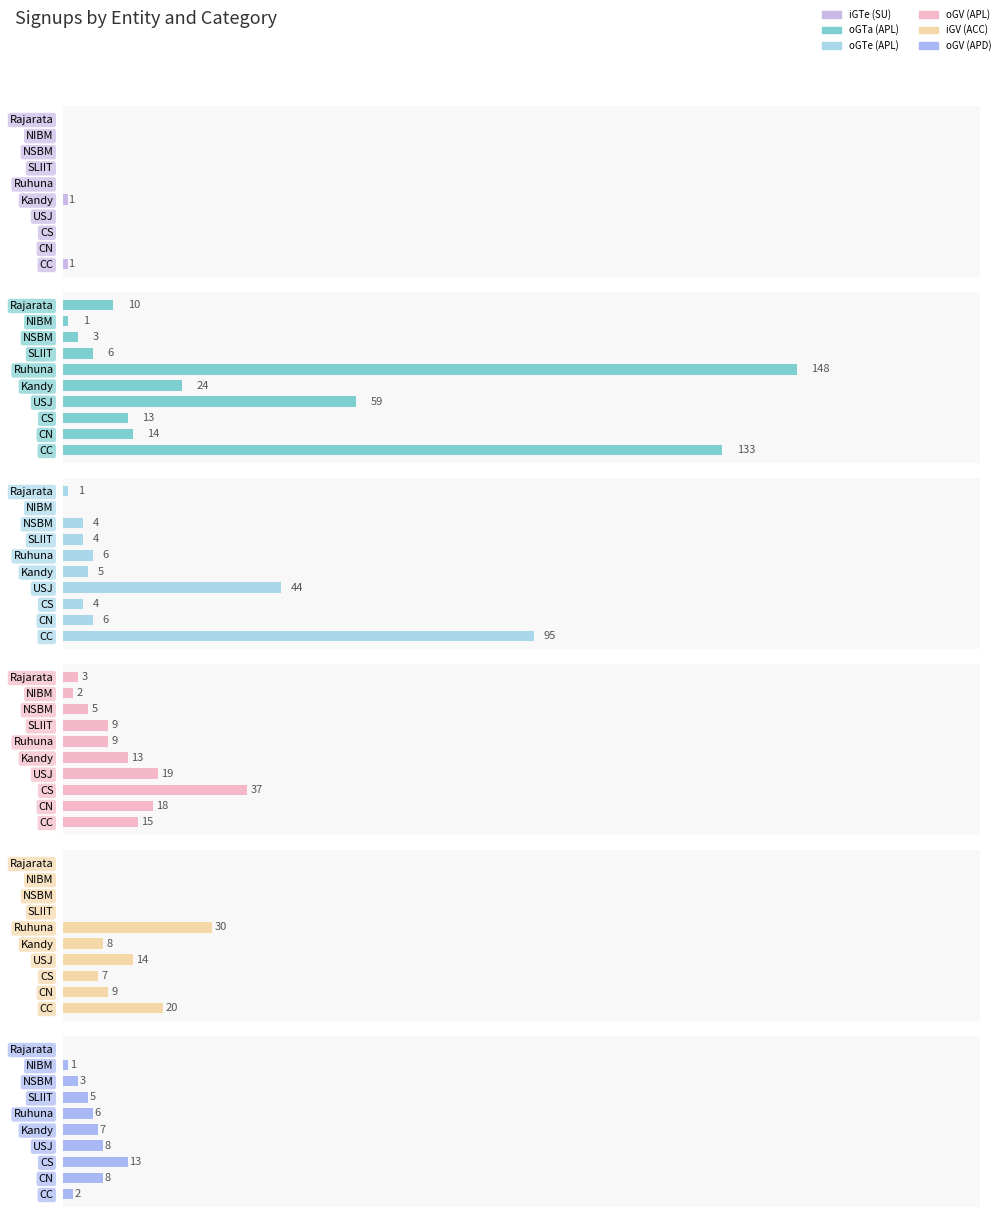

How many groups of bars are there?

10